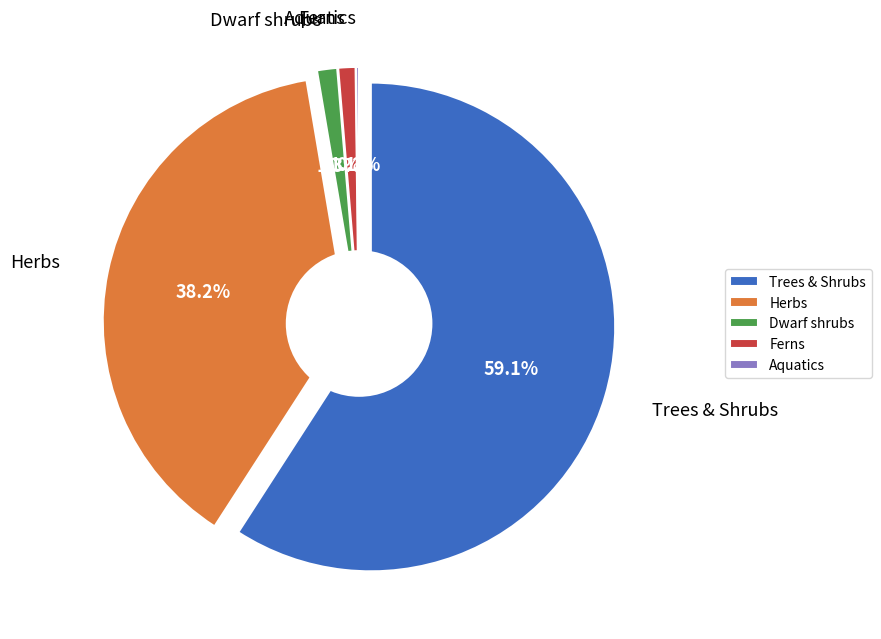

To the nearest percent, what percentage of the pie is Dwarf shrubs?

1%